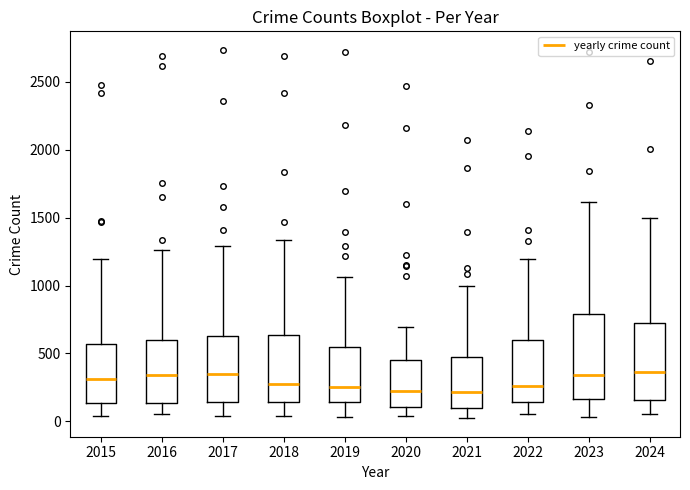

Where does the median line of the box at x = 2021 sit on the y-axis? The values are not printed on the chart, so give them approximately, as read against the axis.

200